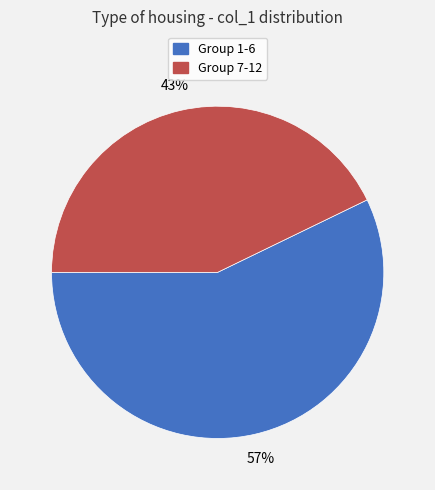

To the nearest percent, what is the average slice percentage?

50%